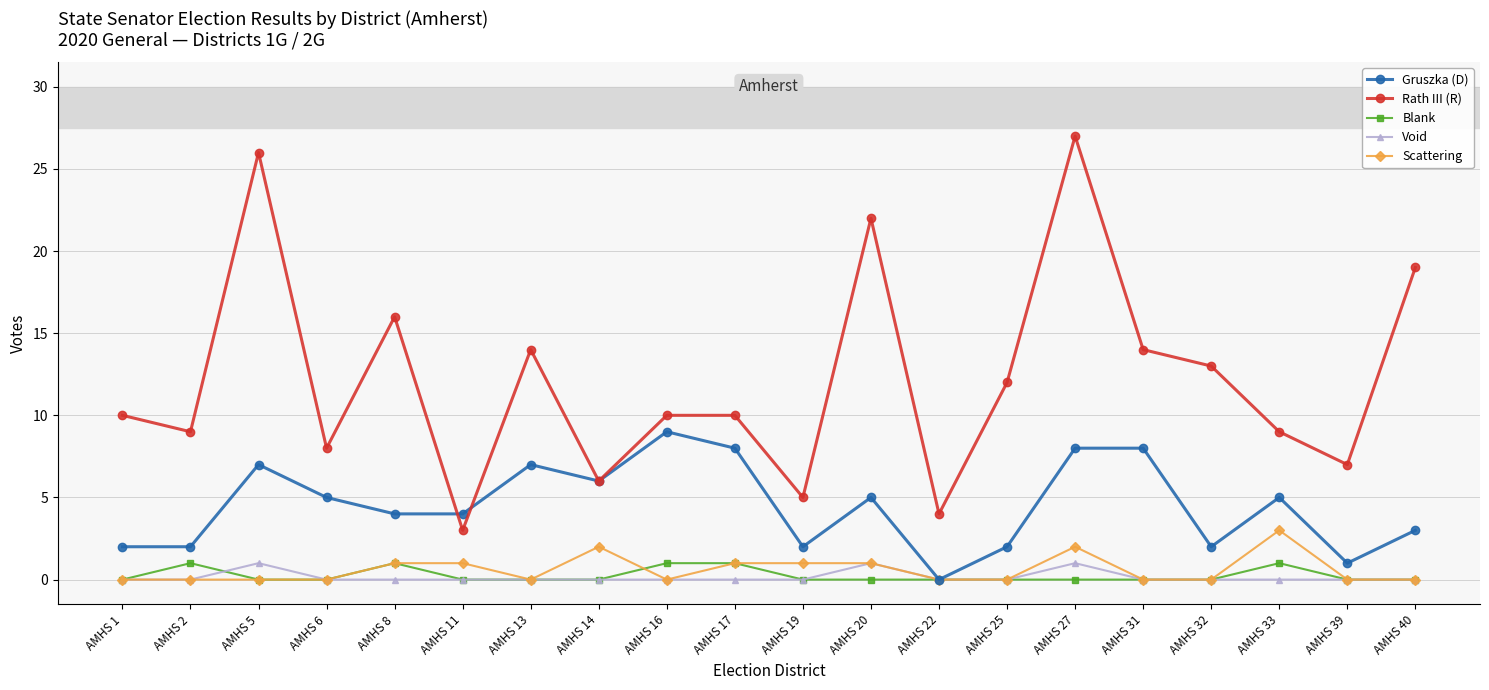

What is the spread (max minus min) of values at AMHS 39?

7